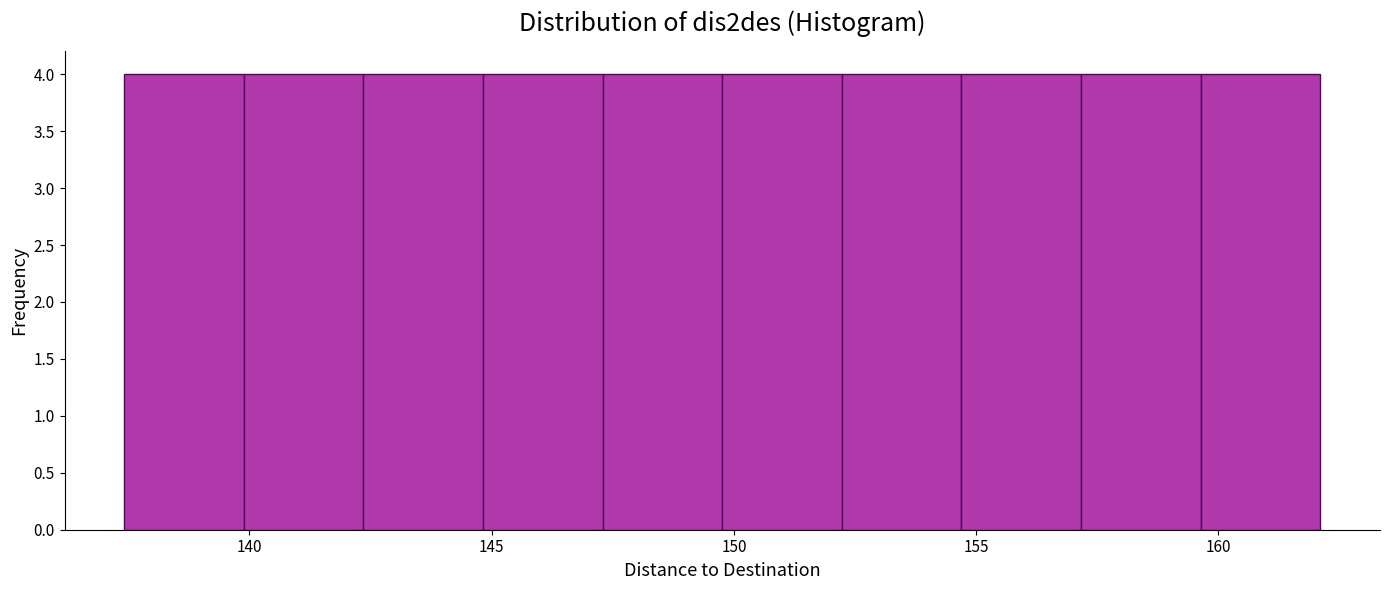

How tall is the bar that spans 157.0 to 159.5 on the x-axis? Neither the bar edges nor the heights are printed on the chart, so give them approximately, as read against the axes.

4